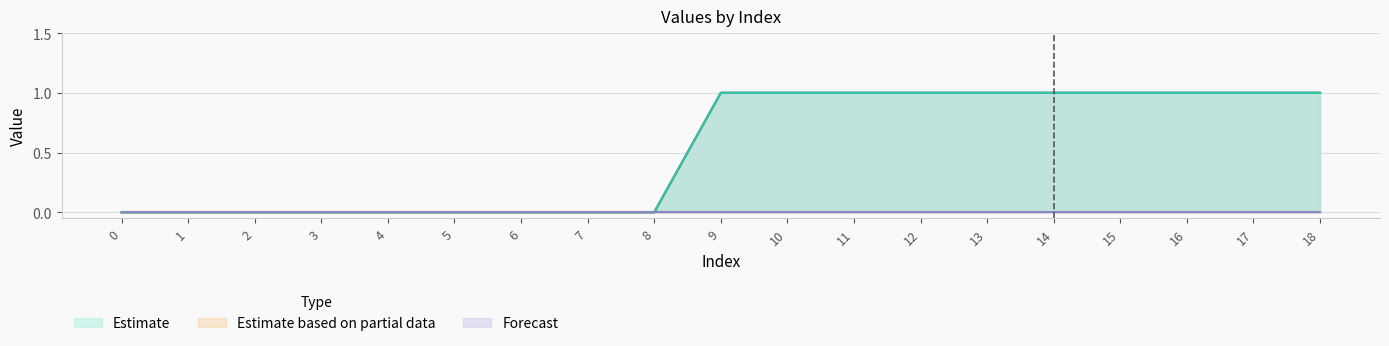

At how many categories does at least one series exceed 0?

10